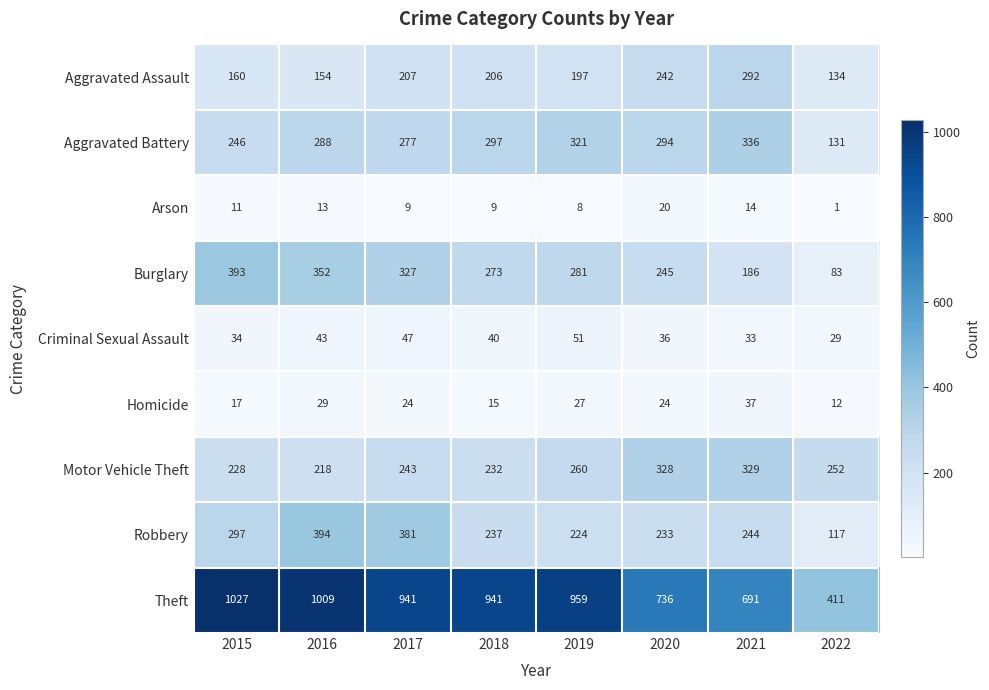

What is the difference between the highest and lowest values at 2019?

951